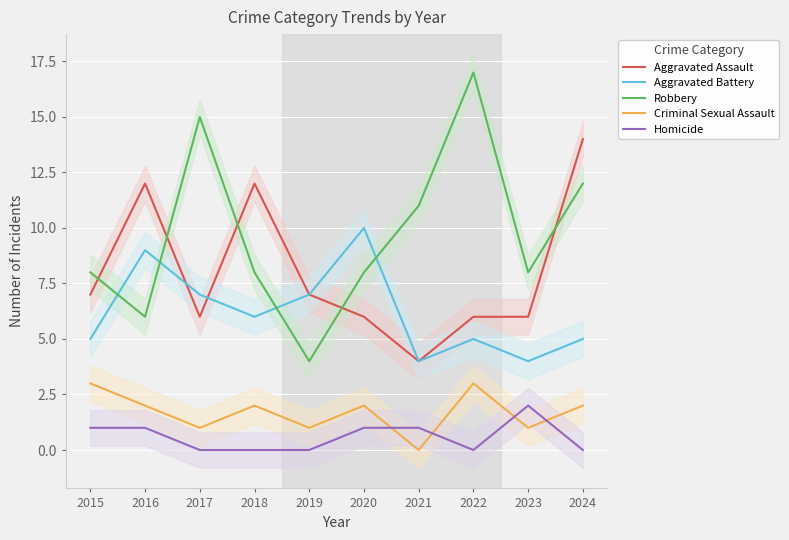

How many Criminal Sexual Assault values are between 1 and 2?

7